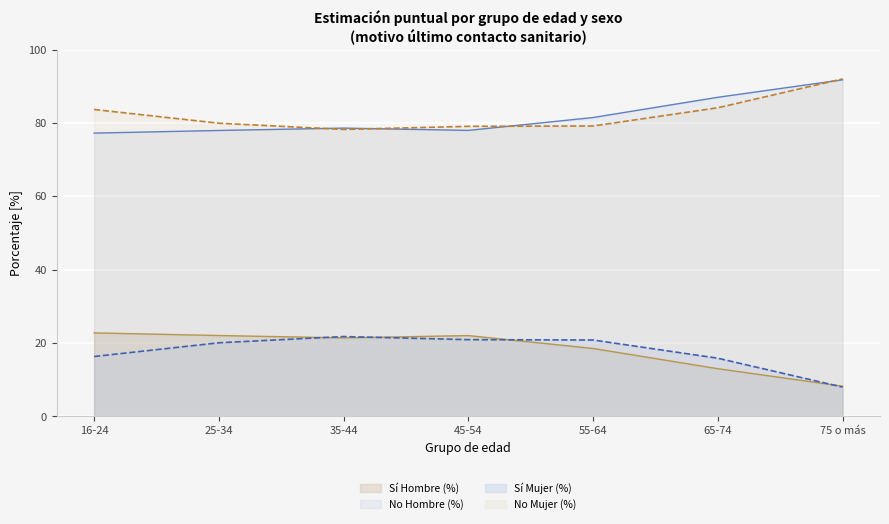

True or false: Sí Hombre (%) has more than 0 points higher than both neighbors.

True